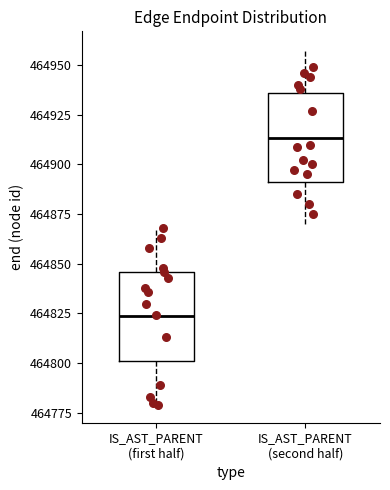

Where does the median line of the box for IS_AST_PARENT (second half) sit on the y-axis? The values are not printed on the chart, so give them approximately, as read against the axis.

464915